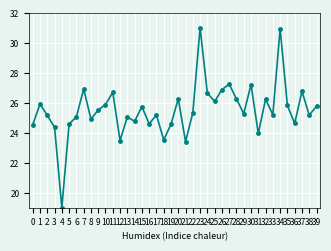

Does the chart display data point markers on the line(s)?

Yes